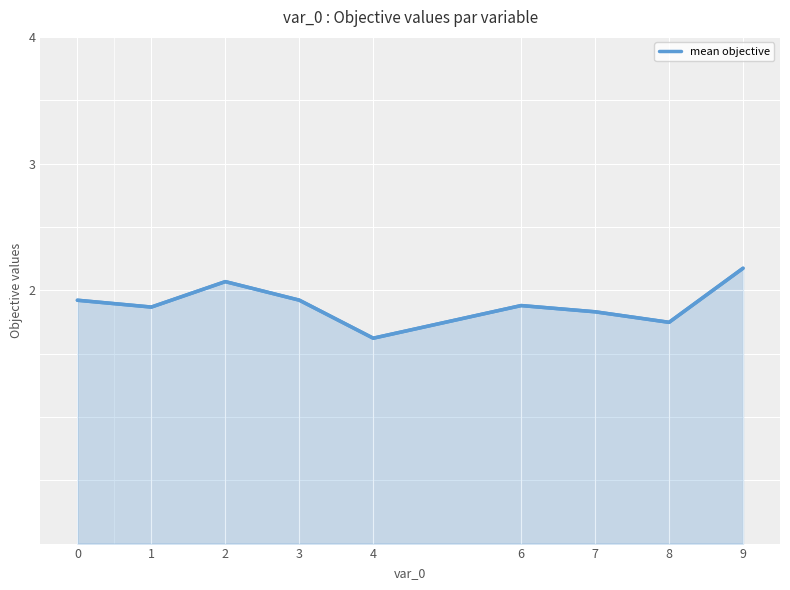

What is the change in value from 3 to 9?

+0.3